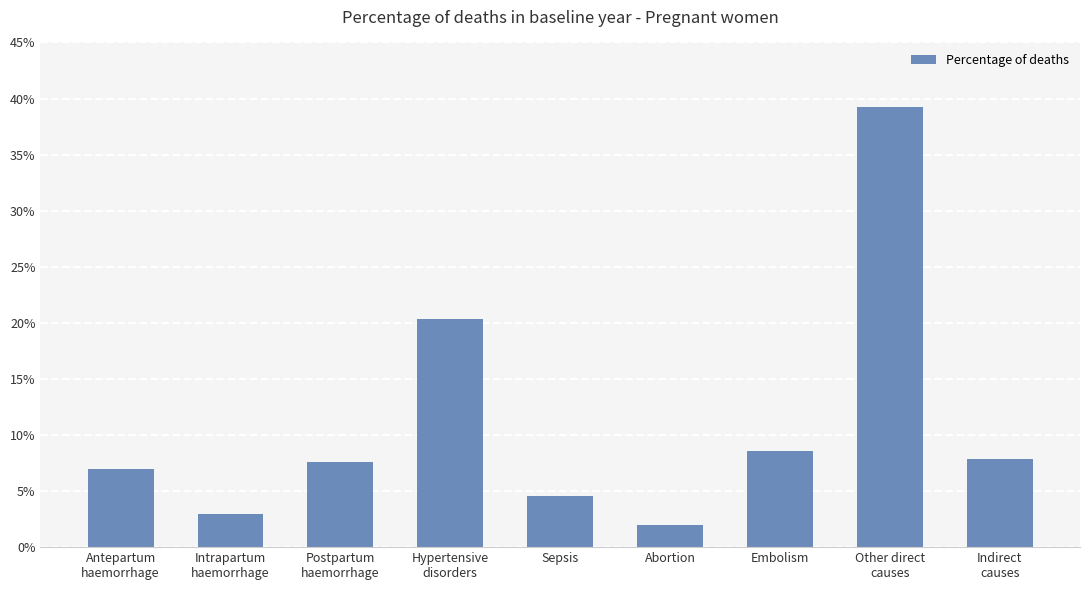

What is the label of the 6th bar from the right?

Hypertensive
disorders